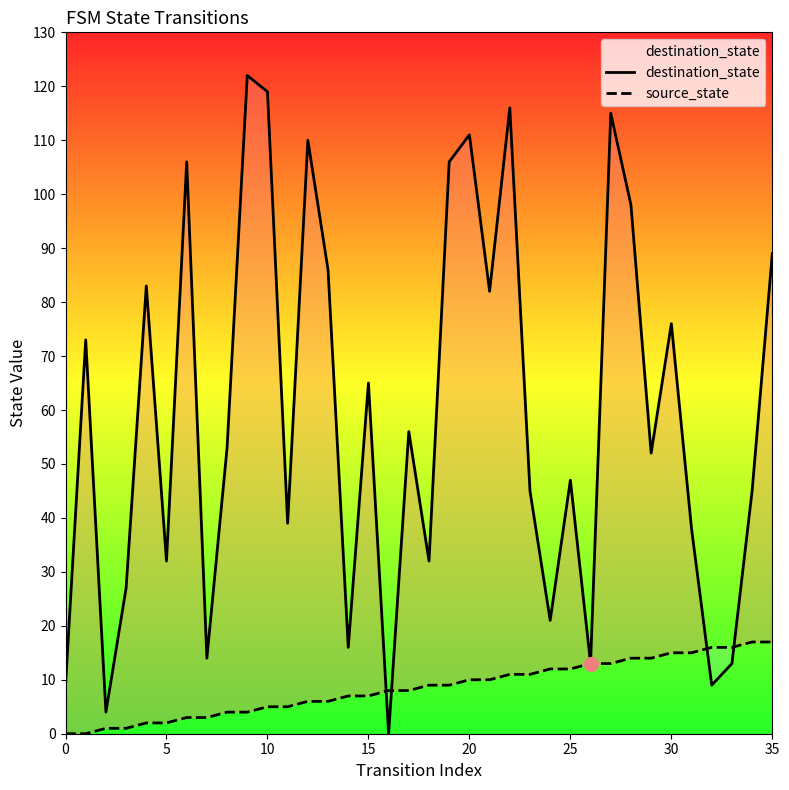

The value of destination_state at 23 is 45. True or false?

True